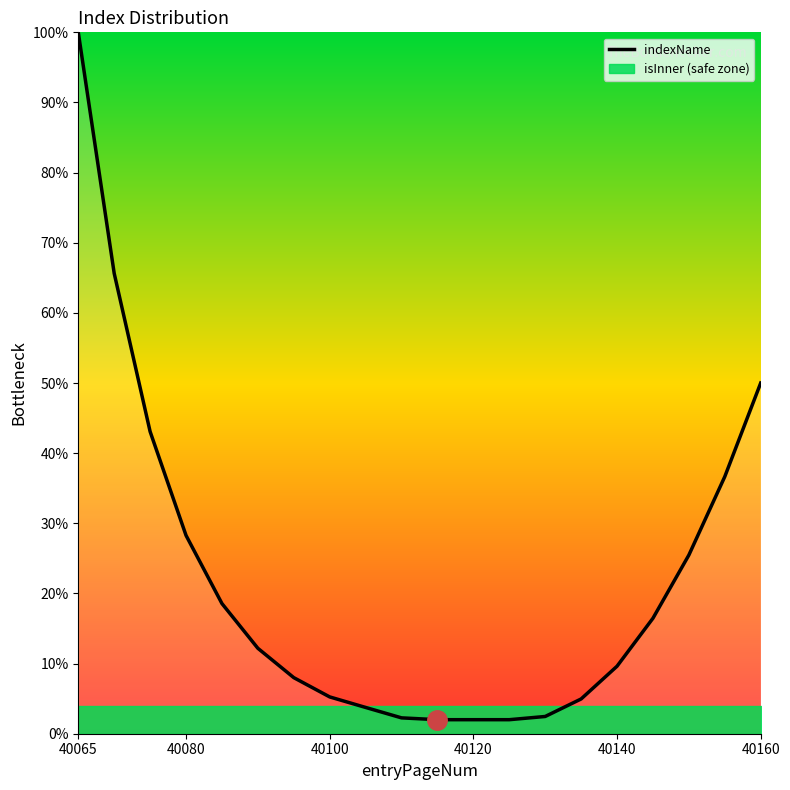

What is the lowest value of the indexName series?

2.0